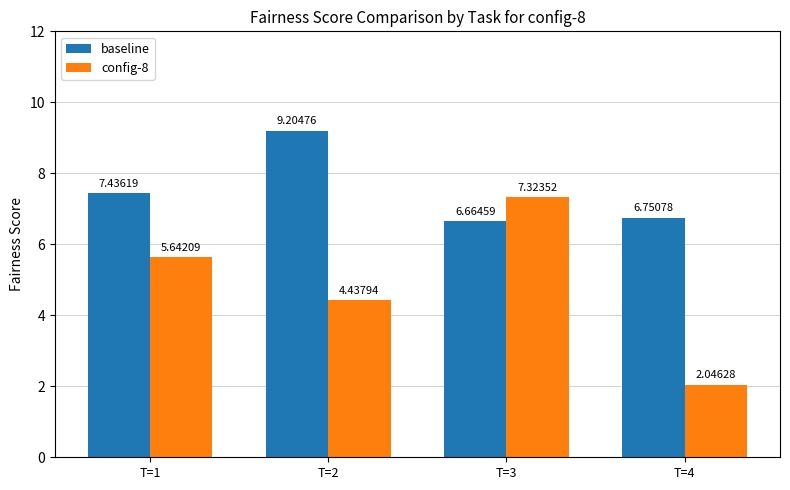

Rank the series by their maximum value, from lowest to highest.

config-8, baseline